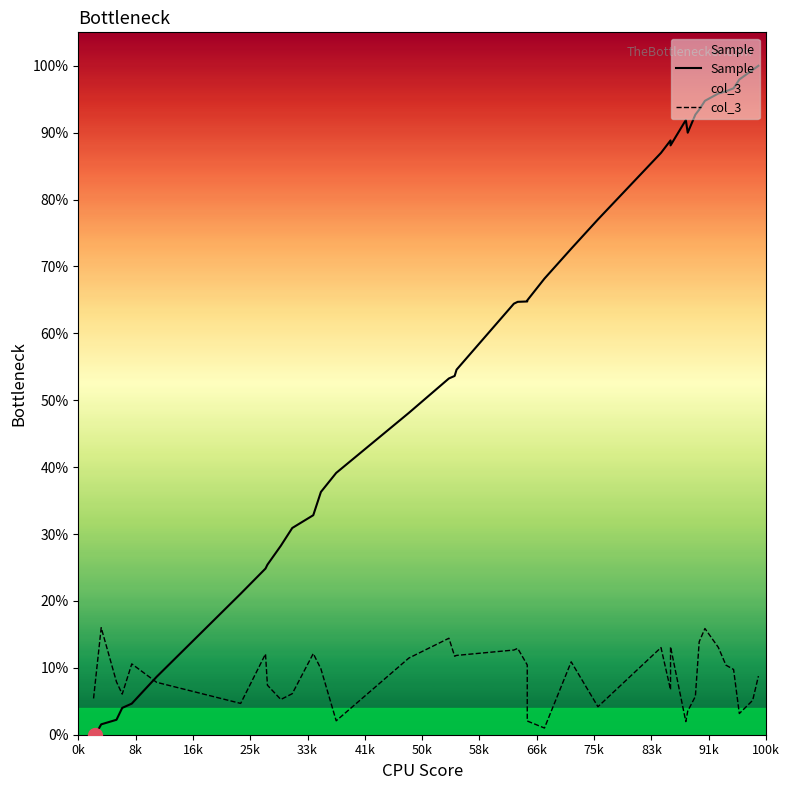

How many data points does each series have?

40